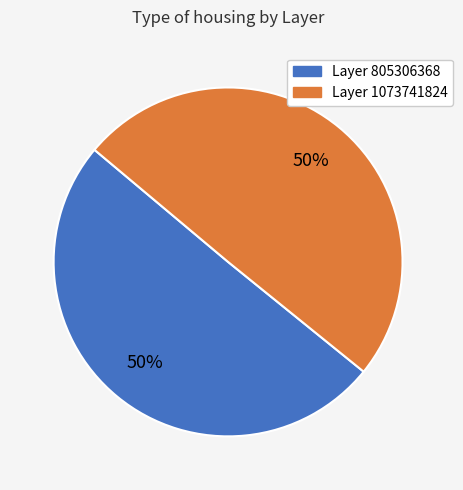

How many segments does this pie chart have?

2